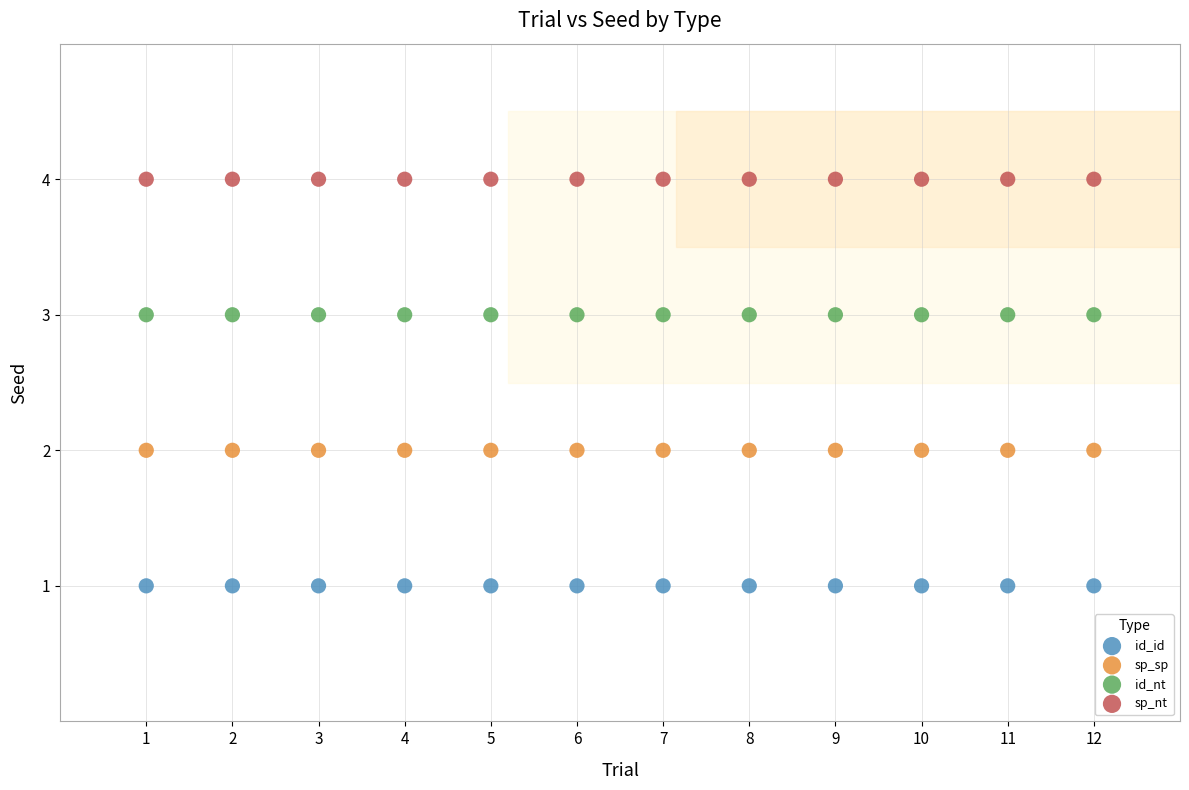

Which series reaches the maximum Y coordinate?

sp_nt